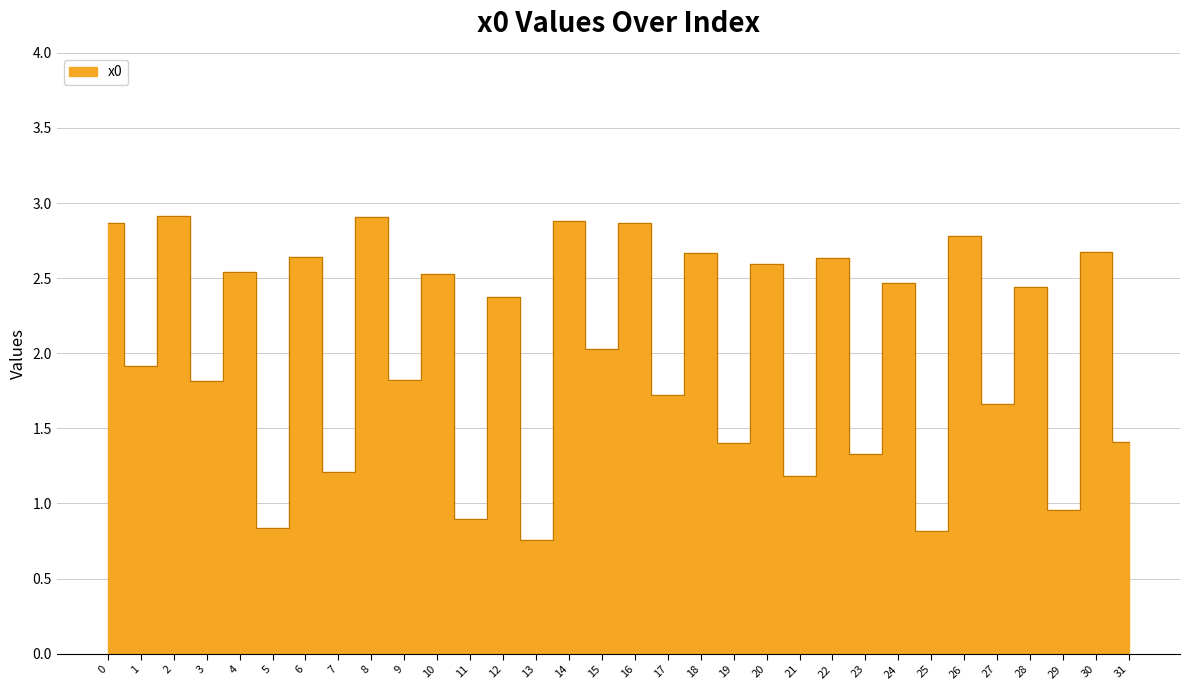

What is the smallest value displayed?

0.8